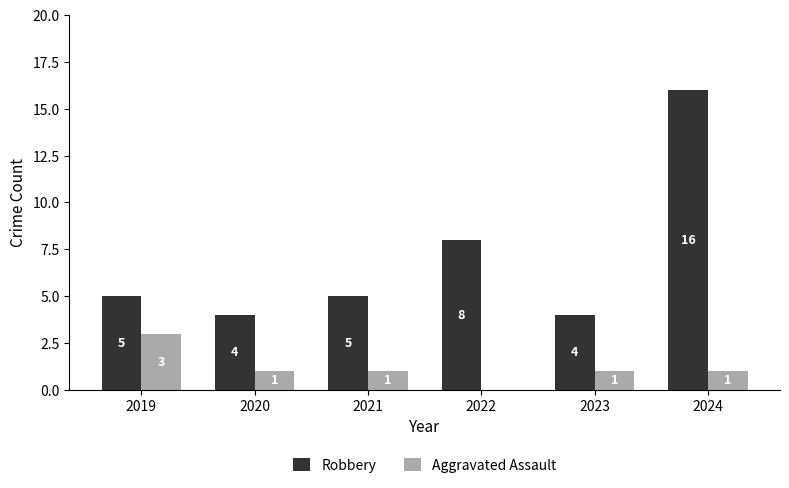

What is the average value of the Aggravated Assault series?

1